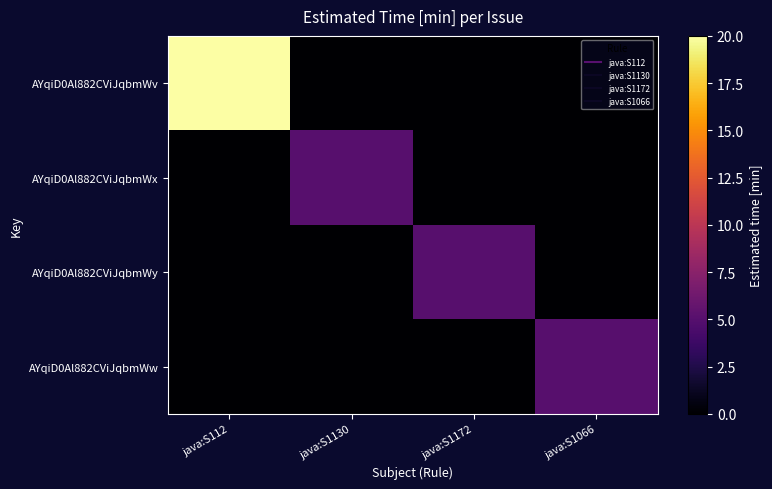

Which label corresponds to the smallest value in the chart?

java:S1130